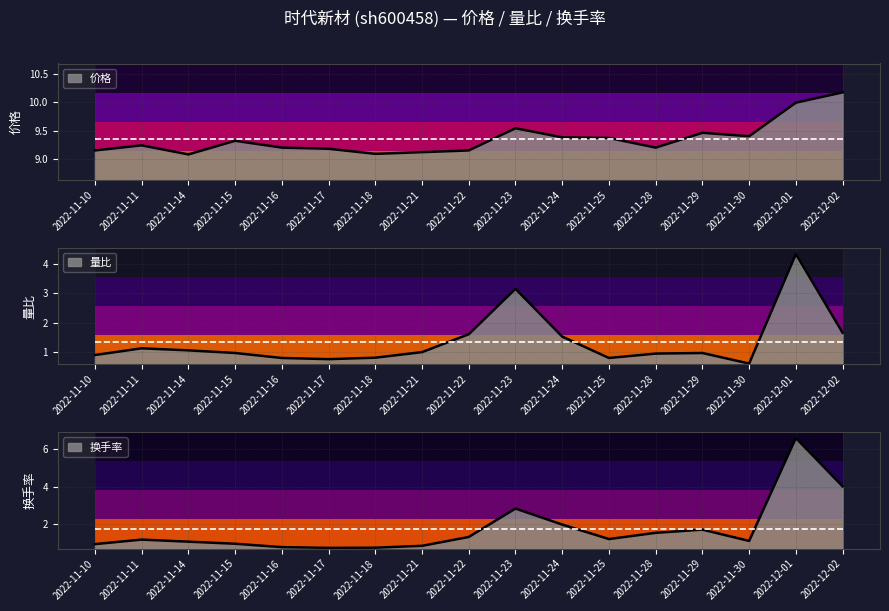

What is the minimum value for 价格?

9.1